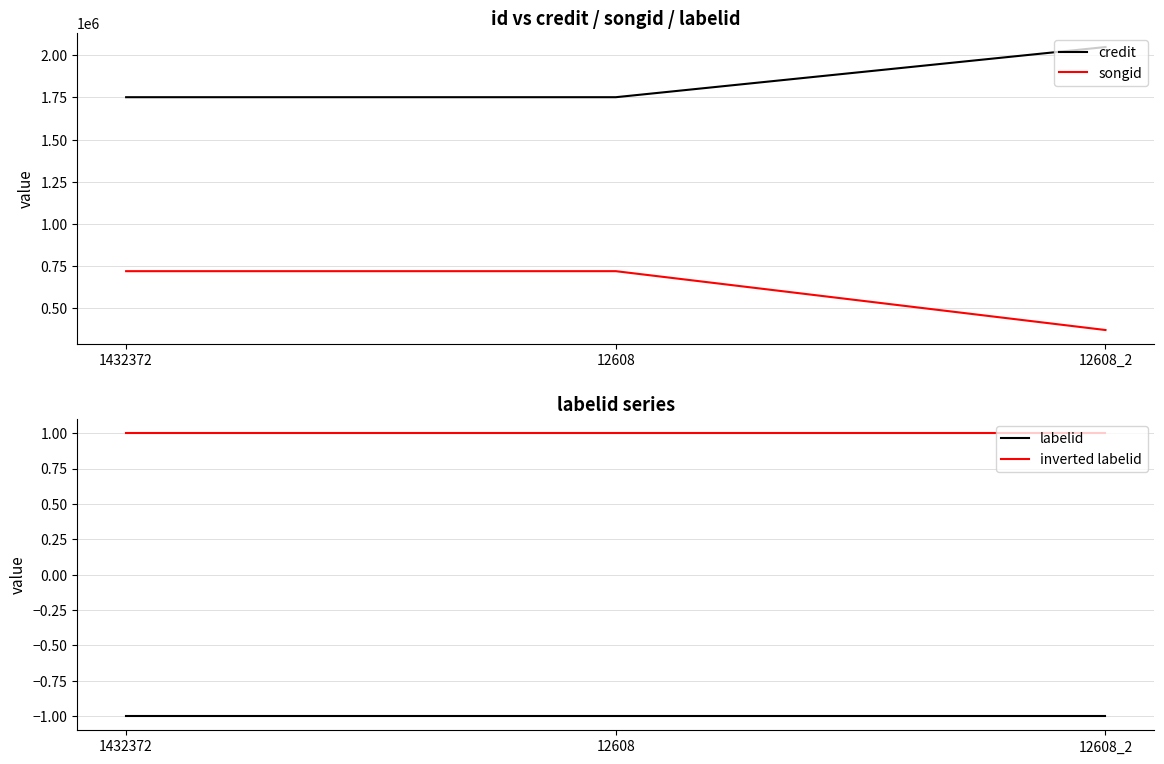

Does the chart have visible grid lines?

Yes